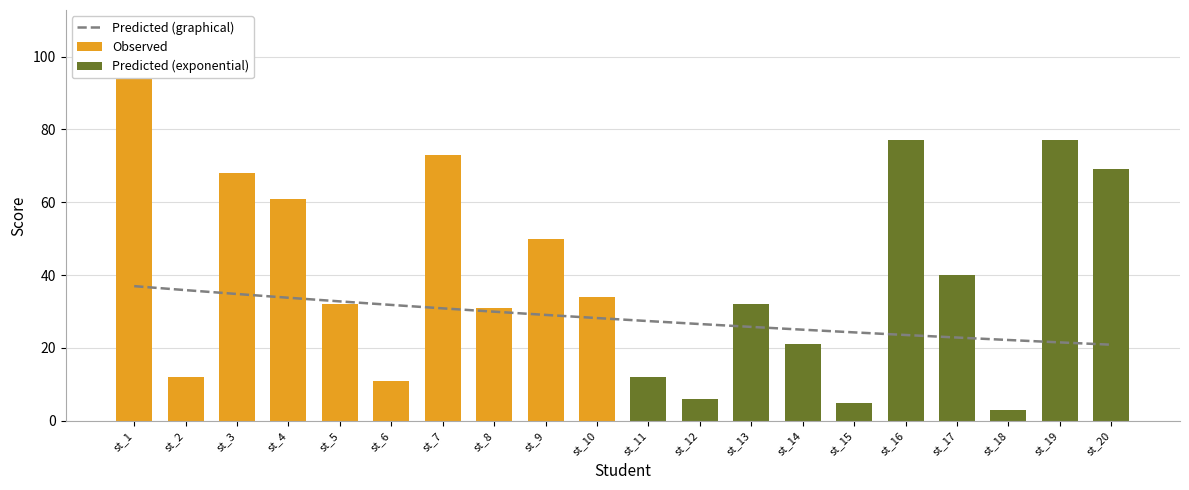

What is the ratio of the value at st_3 to the value at st_18?

22.7